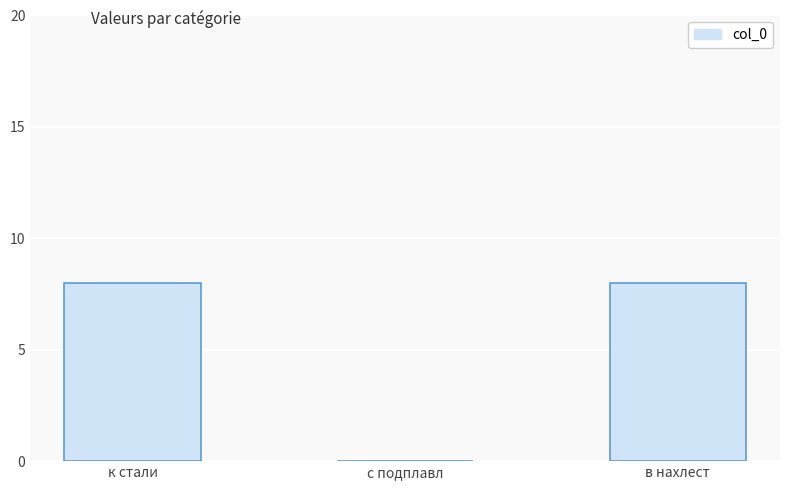

True or false: the data shows 13 at к стали.

False